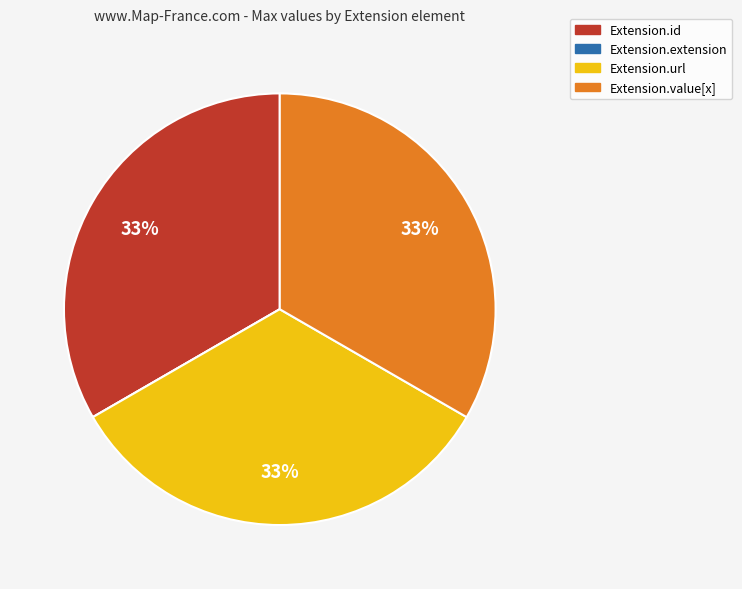

To the nearest percent, what is the average slice percentage?

25%